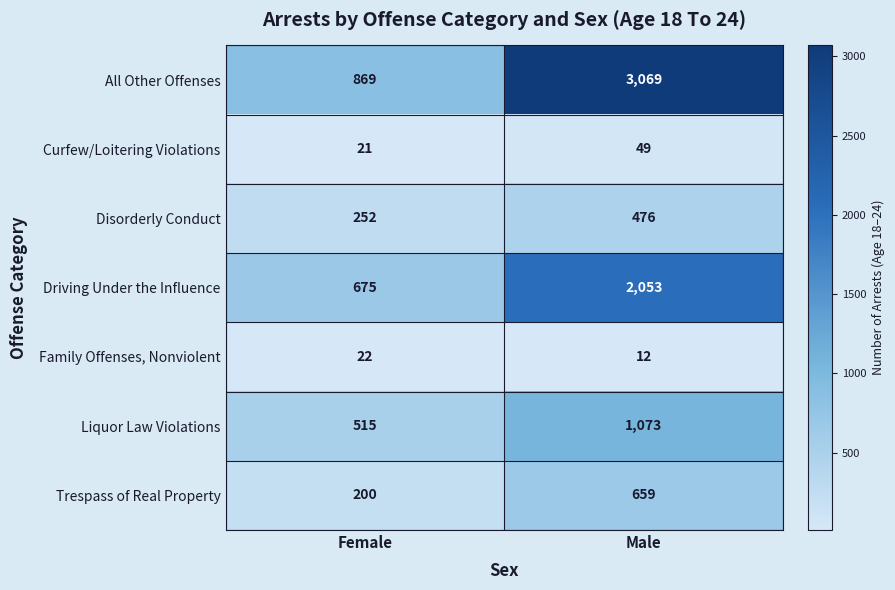

Is it true that Trespass of Real Property equals 659 at Male?

True